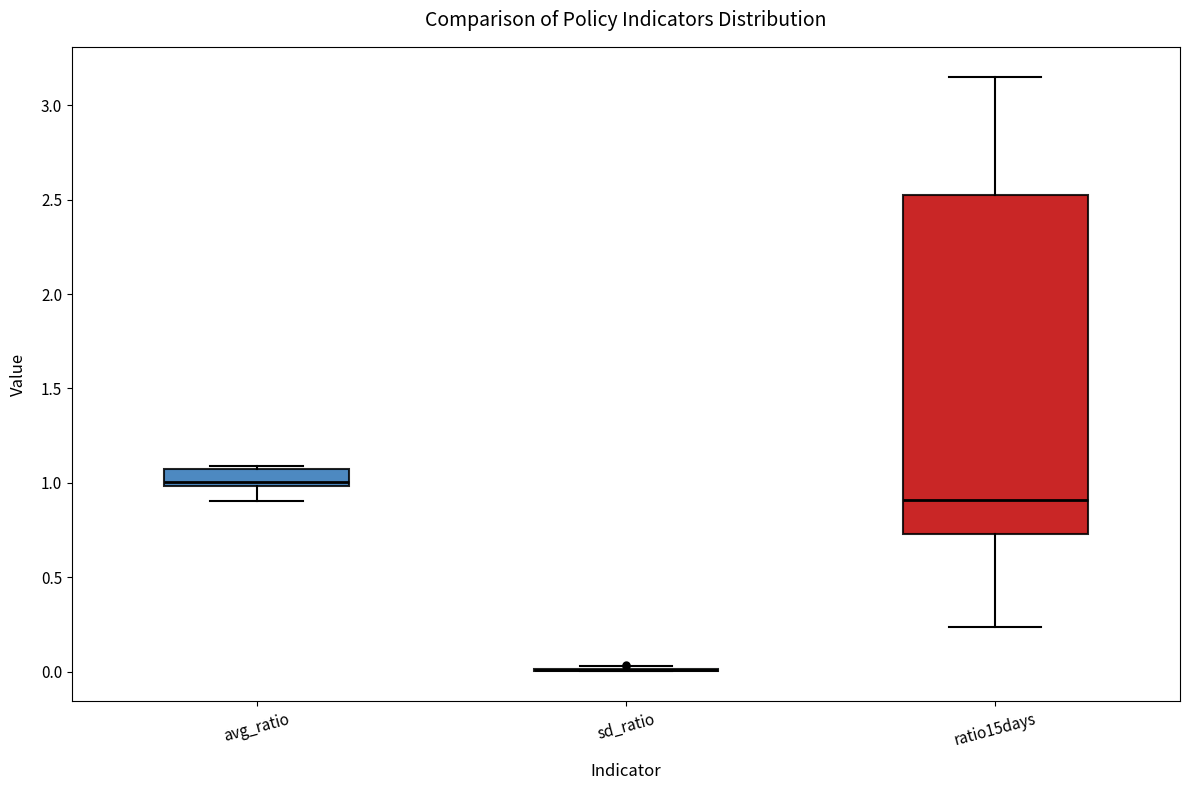

Which box is the tallest, from its lower edge to its upper edge?

ratio15days